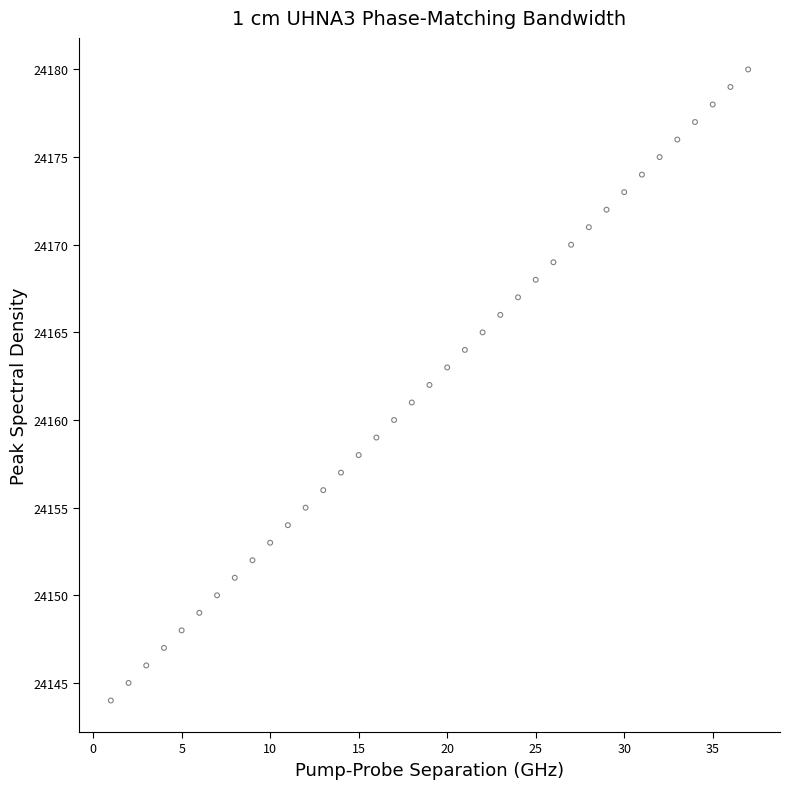

What is the range of Y values (max minus min)?

36